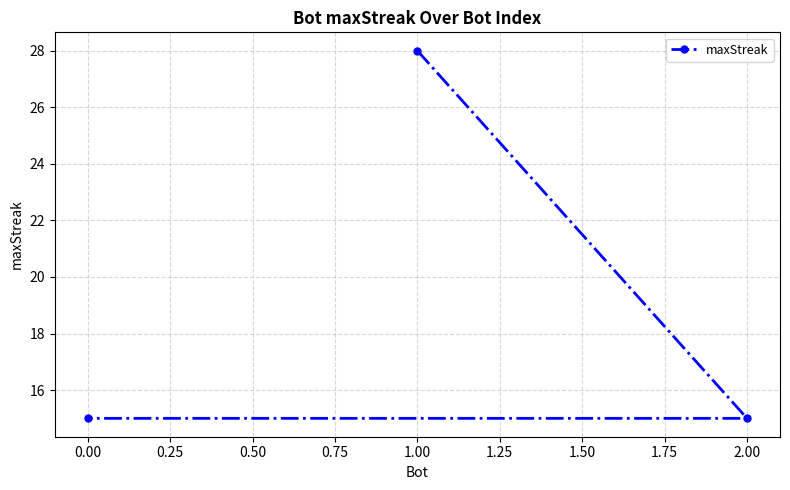

Between 1.00 and 2.00, which is larger?

1.00